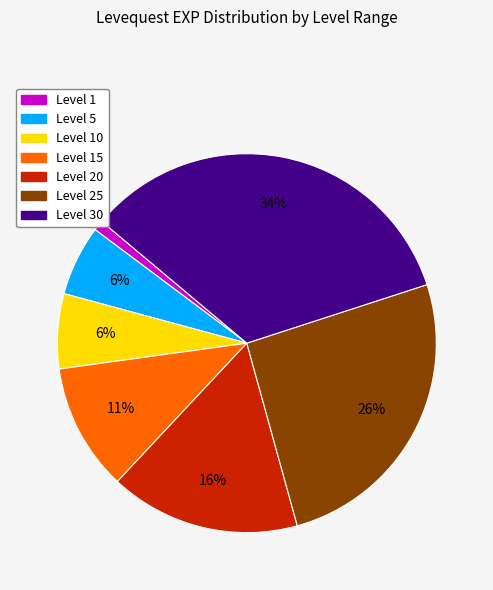

Does any single category account for the majority?

No